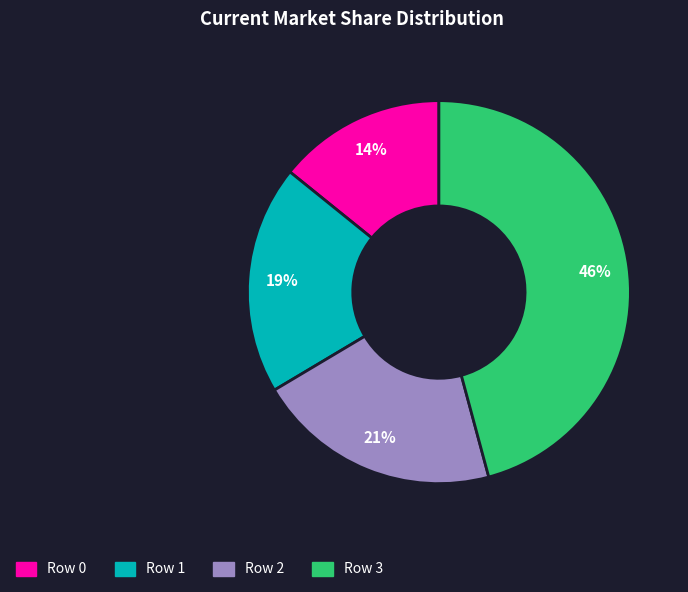

How many slices are in this pie chart?

4